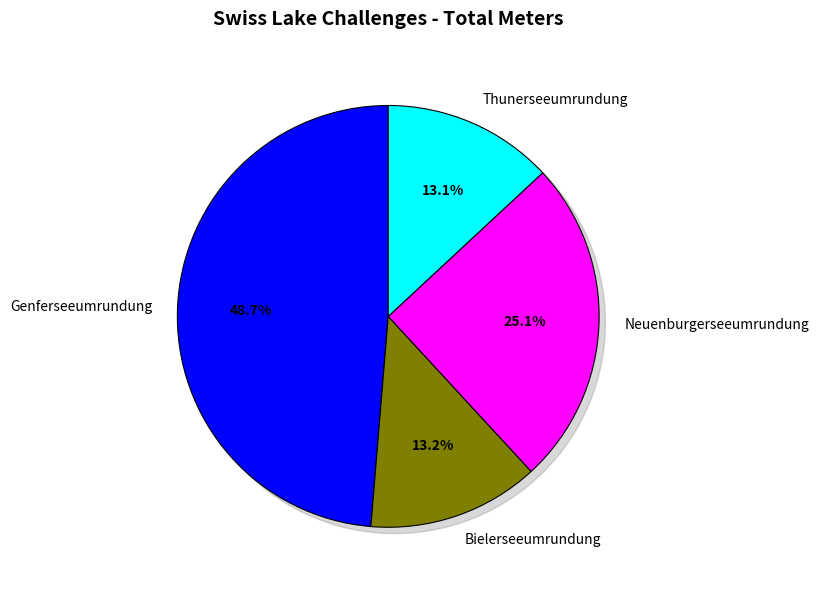

Which slice is the largest?

Genferseeumrundung